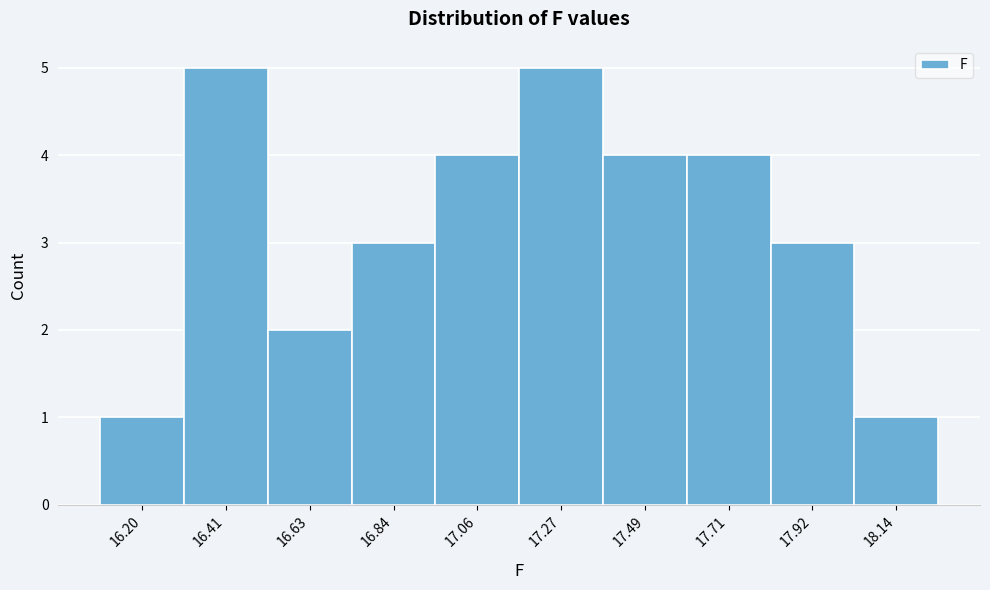

Reading left to right, extract all data points from this chart.

1	5	2	3	4	5	4	4	3	1